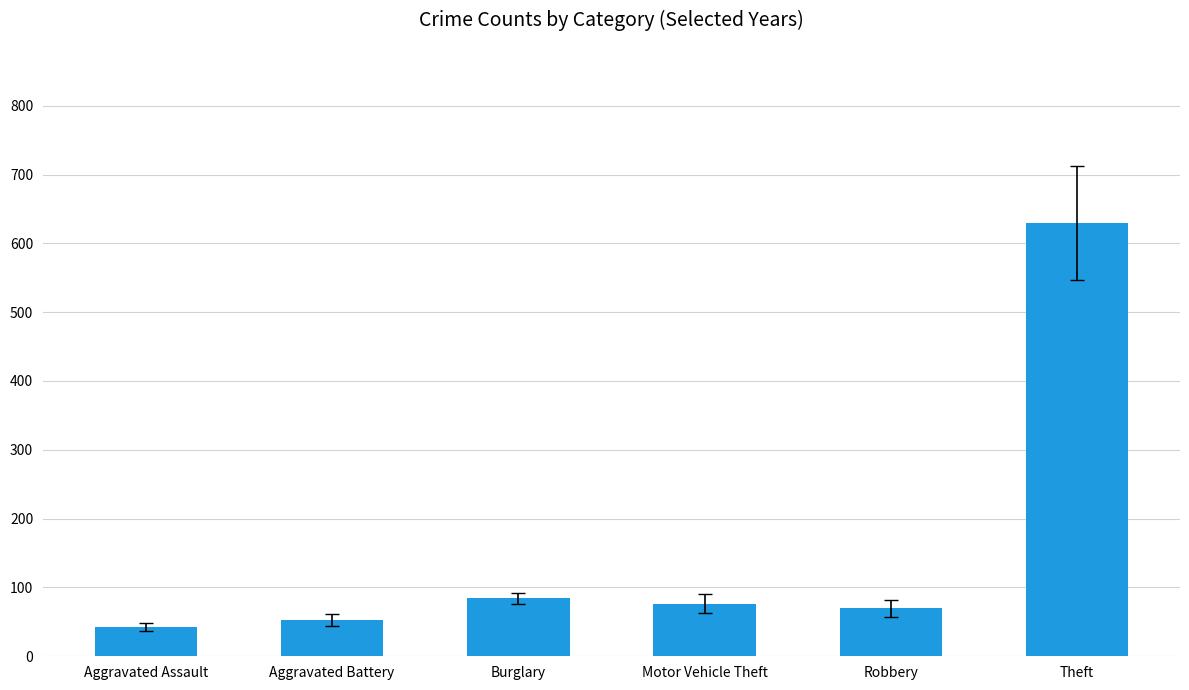

List the labels in order of value, smallest first.

Aggravated Assault, Aggravated Battery, Robbery, Motor Vehicle Theft, Burglary, Theft